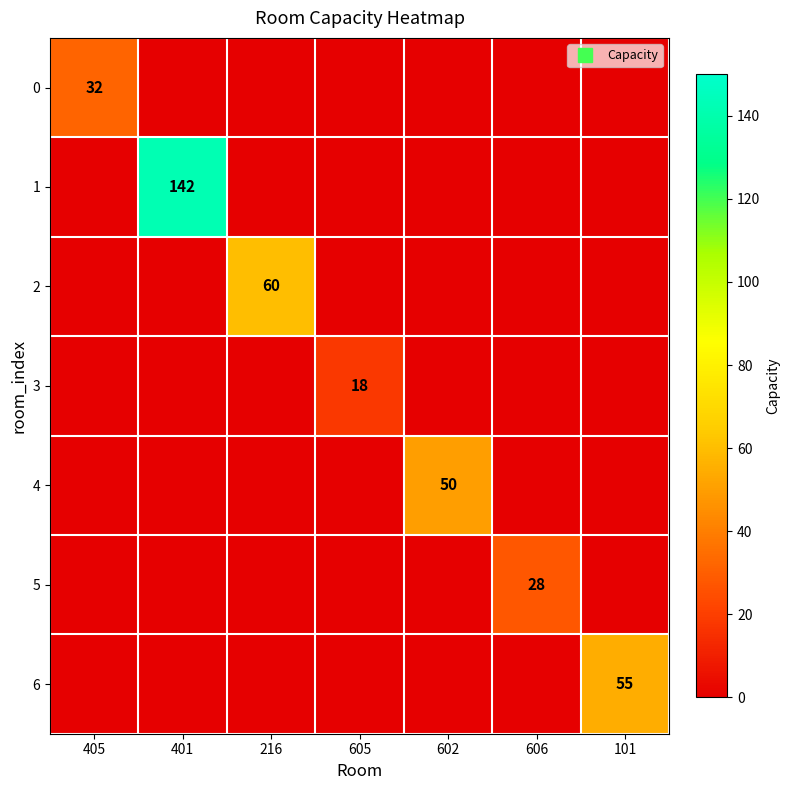

Is the value of 6 at 216 greater than the value of 4 at 606?

No